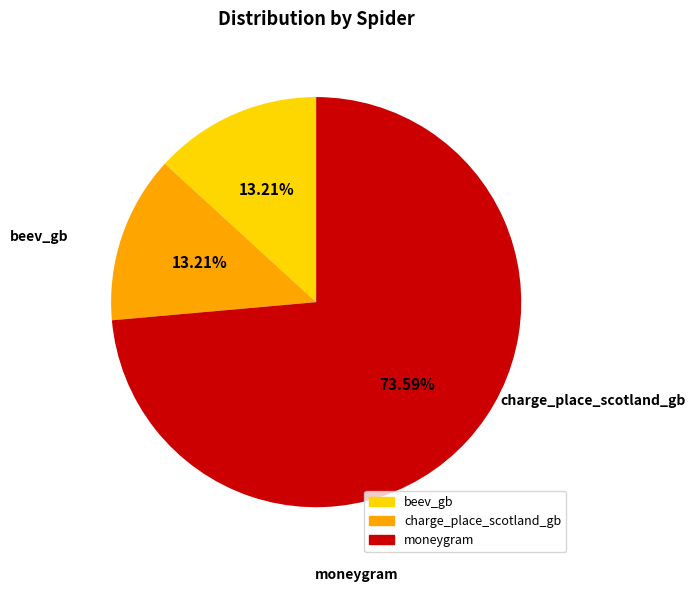

Does moneygram represent more than half of the total?

Yes